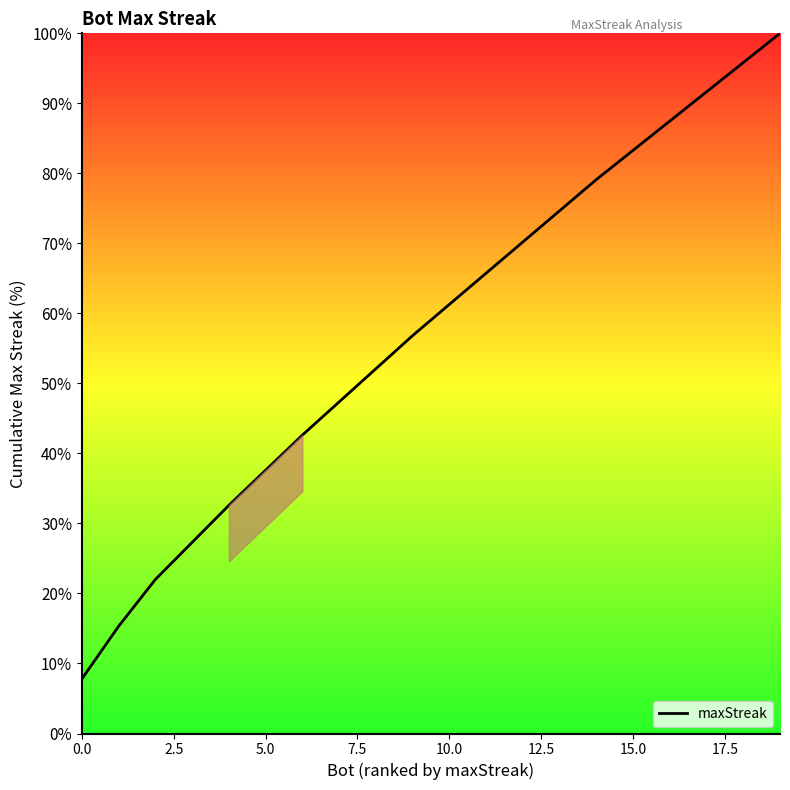

What is the difference between the maximum and minimum values?

92.2